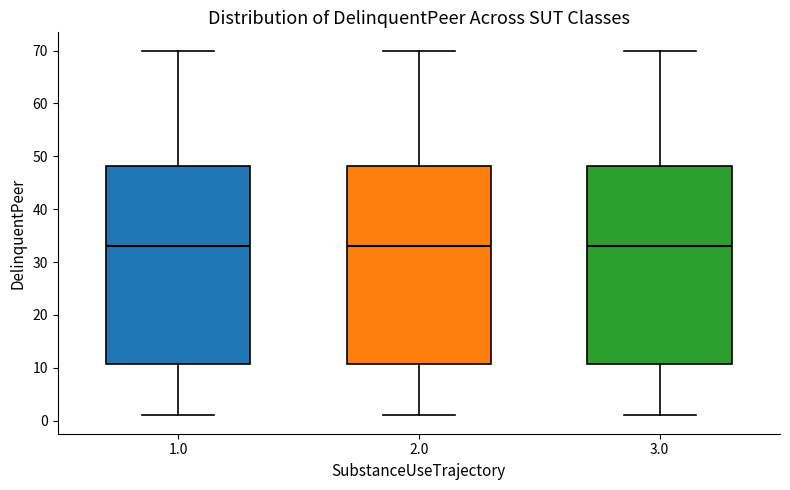

Reading left to right, transcribe this box plot: for each box, give where its median line is, the range the box spans, and where its two whiskers end, as read against the y-axis. The values are not printed on the chart, so give them approximately, as read against the axis.

1.0: median 33, box 11 to 48, whiskers 1 to 70
2.0: median 33, box 11 to 48, whiskers 1 to 70
3.0: median 33, box 11 to 48, whiskers 1 to 70